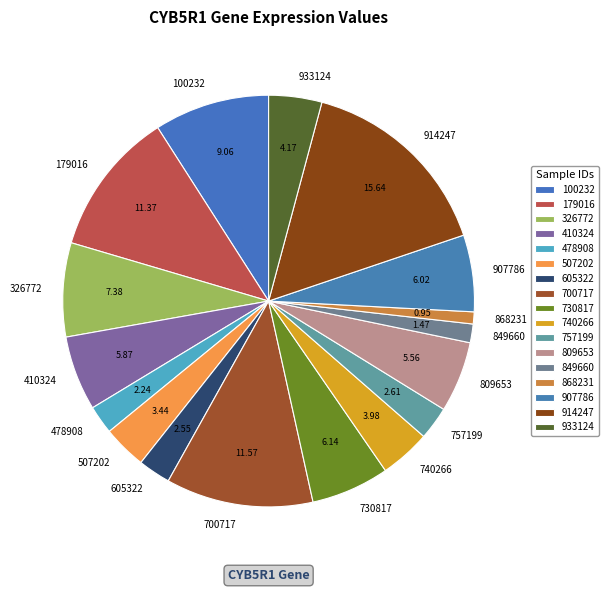

Combined, do 933124 and 849660 account for over 50%?

No